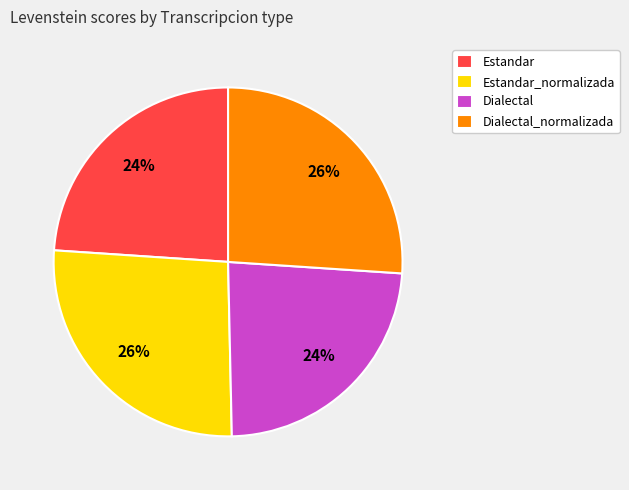

What is the ratio of the value at Dialectal to the value at Estandar?

1.0